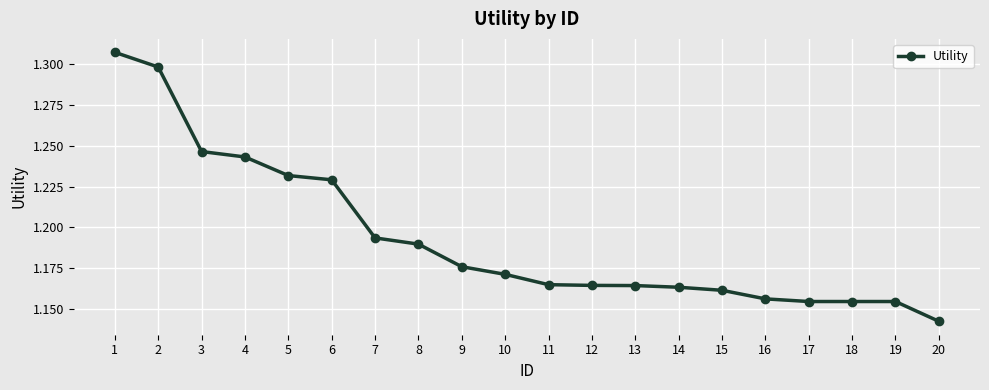

Is it true that the value at 5 is 1.7?

False